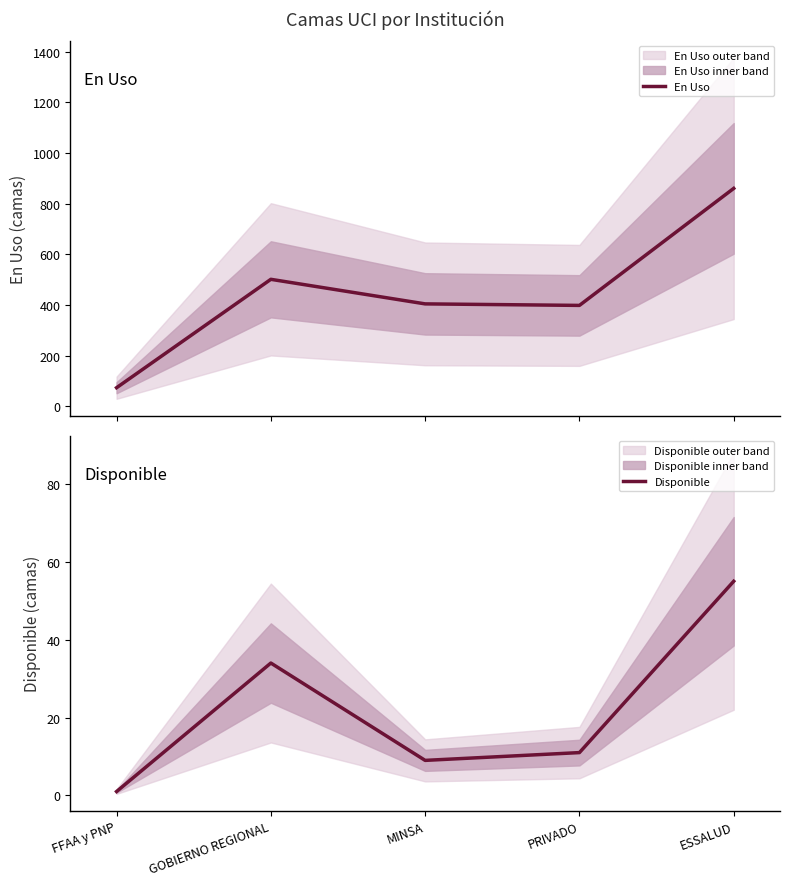

Reading left to right, transcribe all the data shown in this chart.

En Uso: FFAA y PNP=73	GOBIERNO REGIONAL=501	MINSA=404	PRIVADO=398	ESSALUD=860
Disponible: FFAA y PNP=1	GOBIERNO REGIONAL=34	MINSA=9	PRIVADO=11	ESSALUD=55